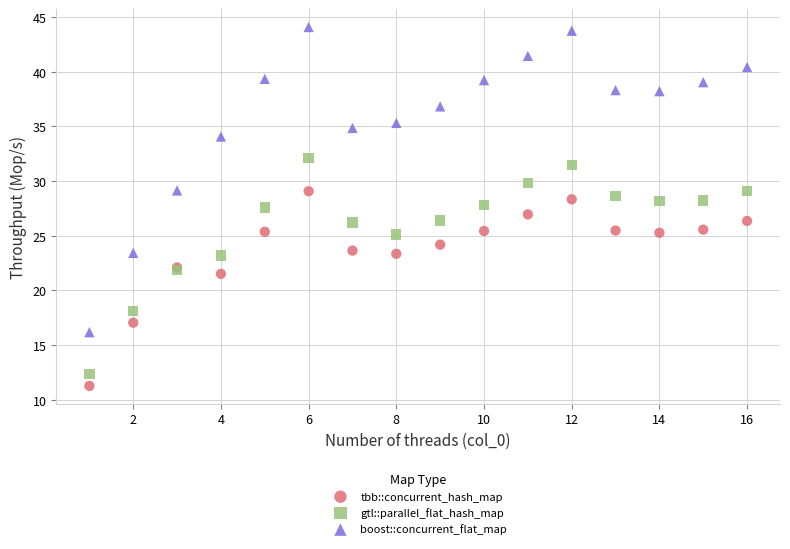

Which series has the widest spread of Y values?

boost::concurrent_flat_map